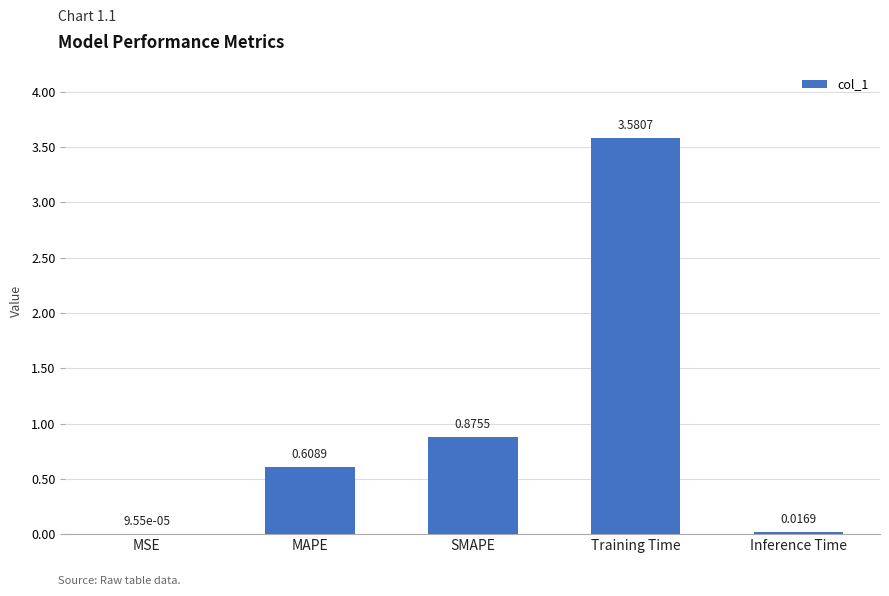

At which label is the value closest to 1?

SMAPE